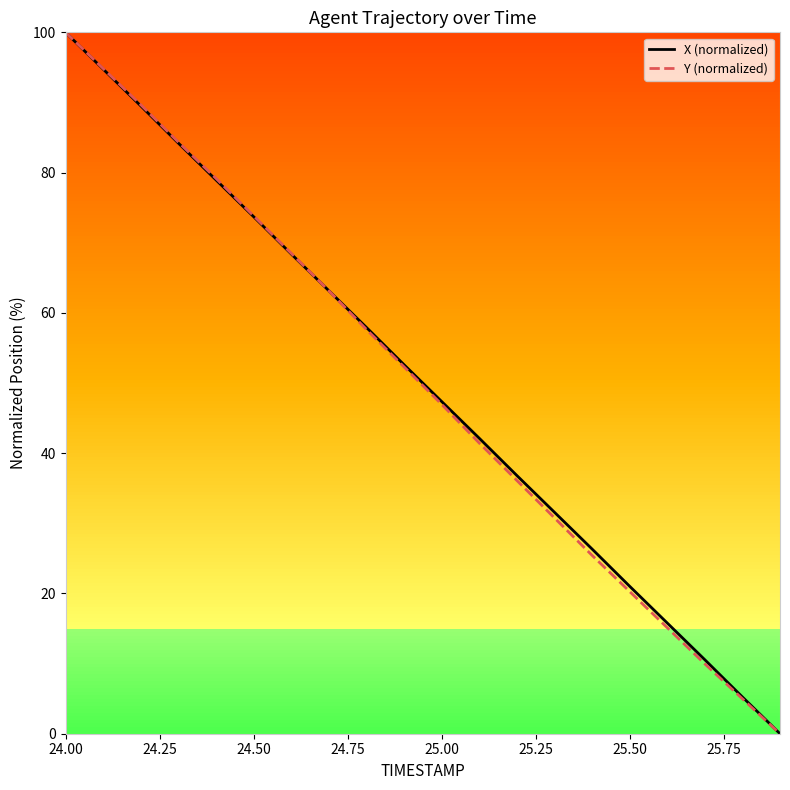

At which label does Y (normalized) reach its peak?

24.00